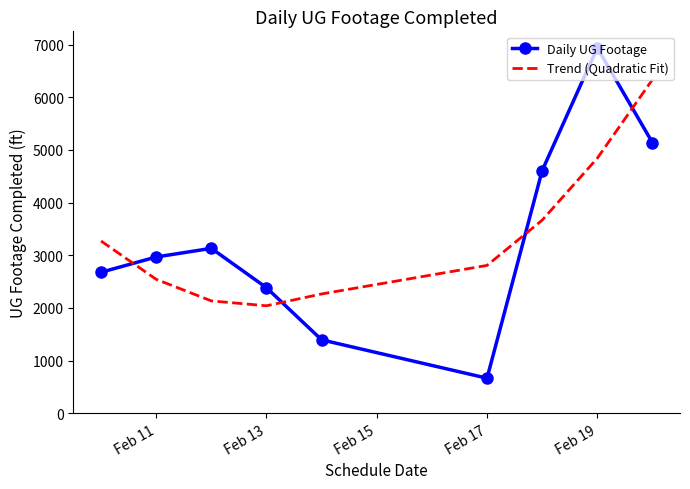

Which series has the widest spread of values?

Daily UG Footage